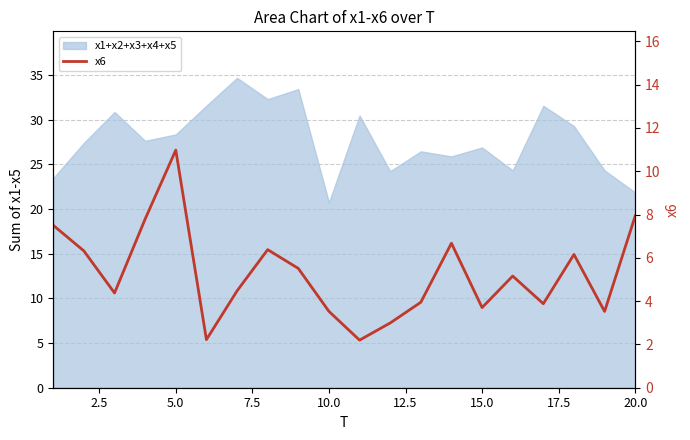

What is the average value?

5.3